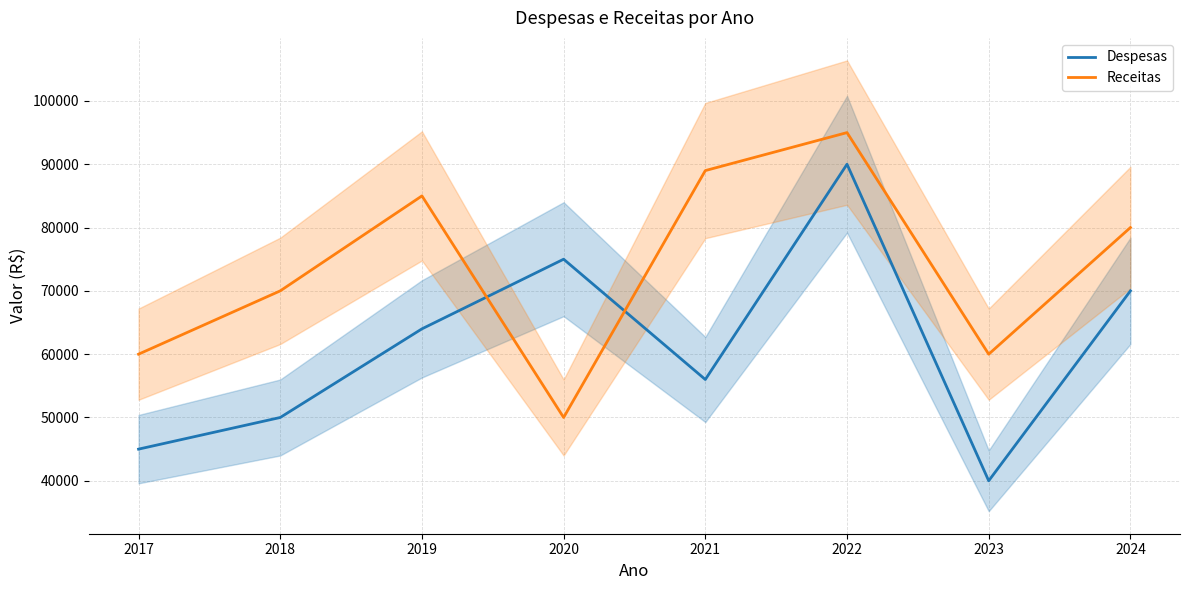

The Despesas series shows 84998 at 2019. True or false?

False